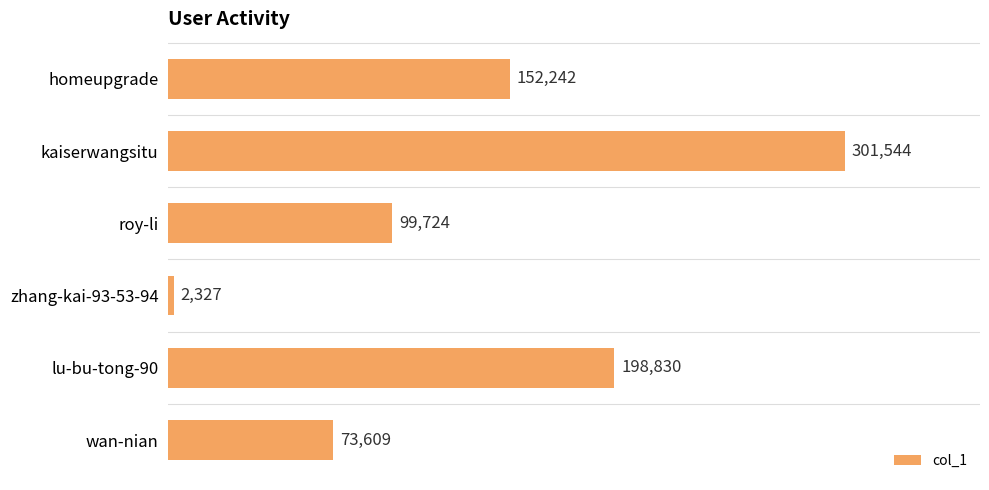

The value at homeupgrade is 152242. True or false?

True